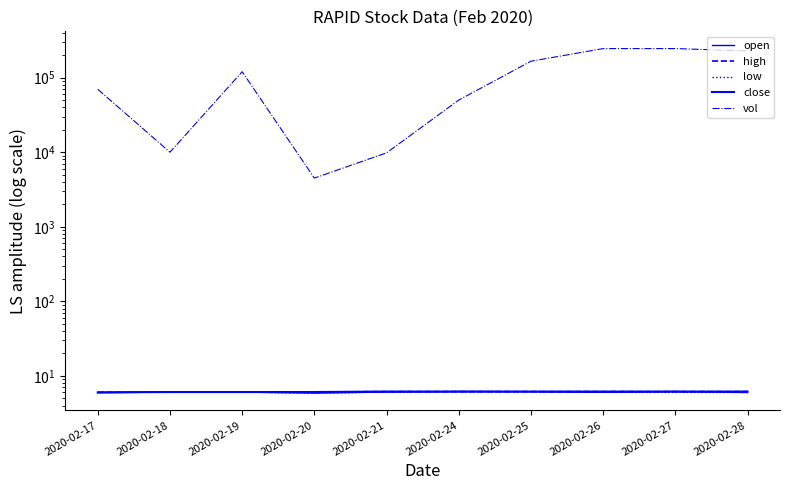

What is the greatest value displayed?

245300.0